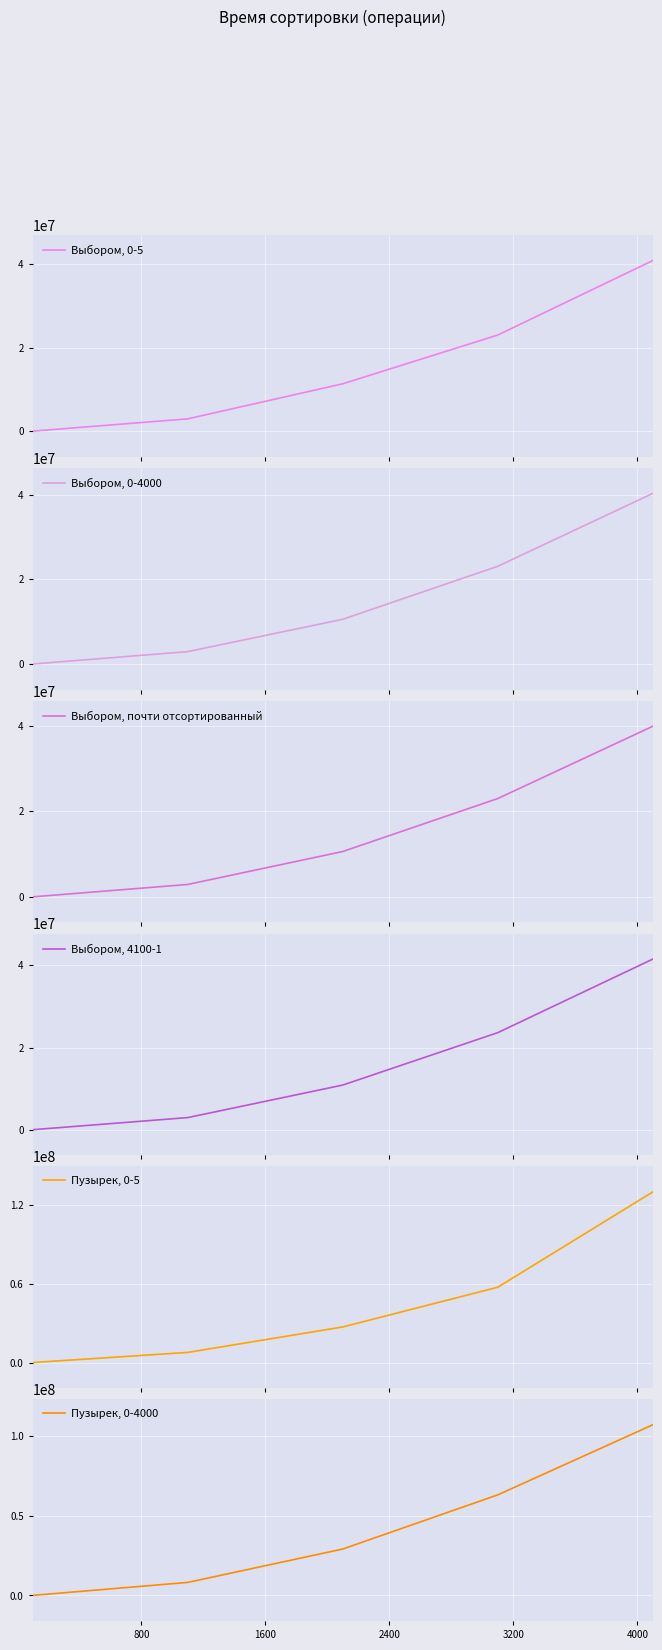

What is the average value of the Выбором, 4100-1 series?

15803111